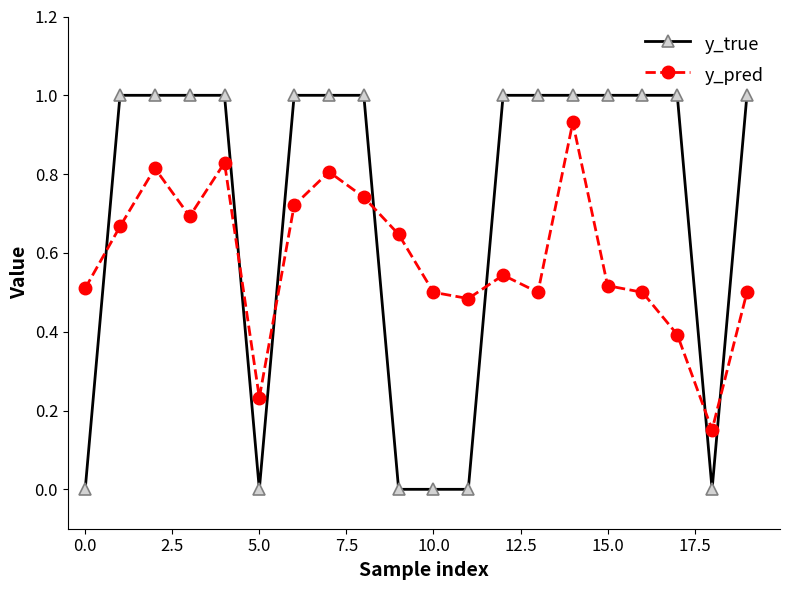

What is the value of the y_true point at the 14th from the left?

1.0